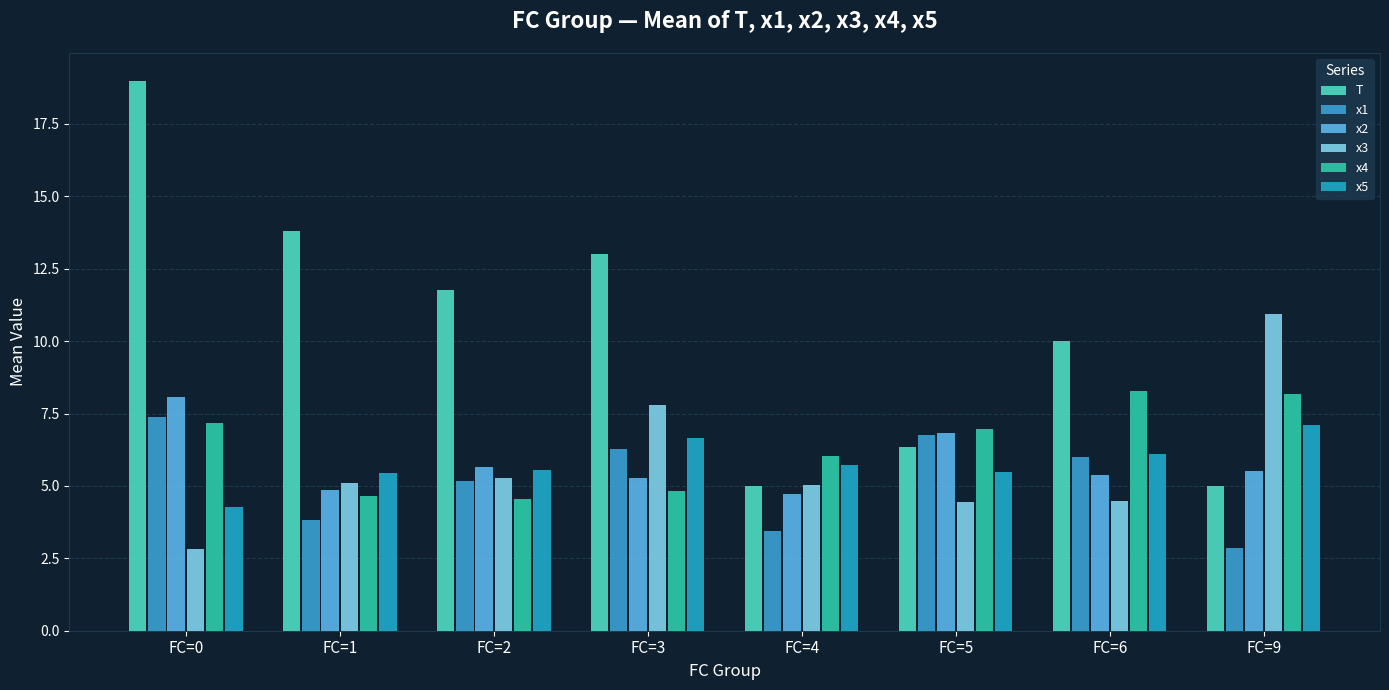

What is the sum of the x3 values at FC=3 and FC=6?

12.3